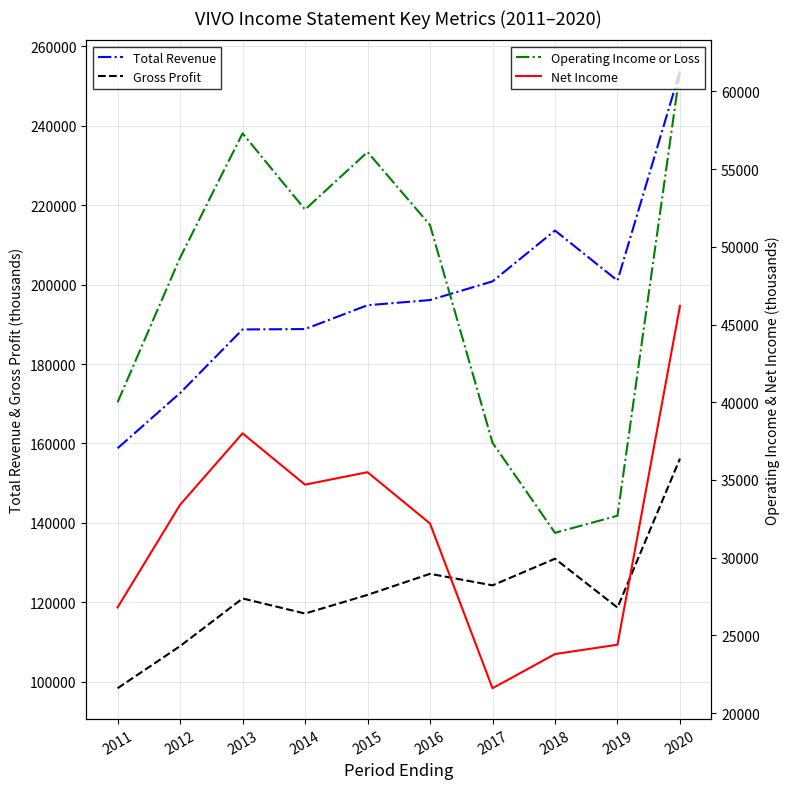

How many categories are shown in the chart?

10